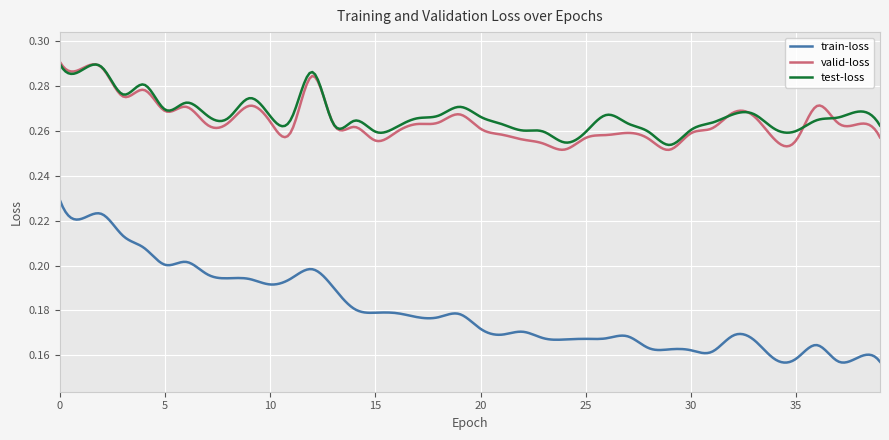

Which series has the widest spread of values?

train-loss